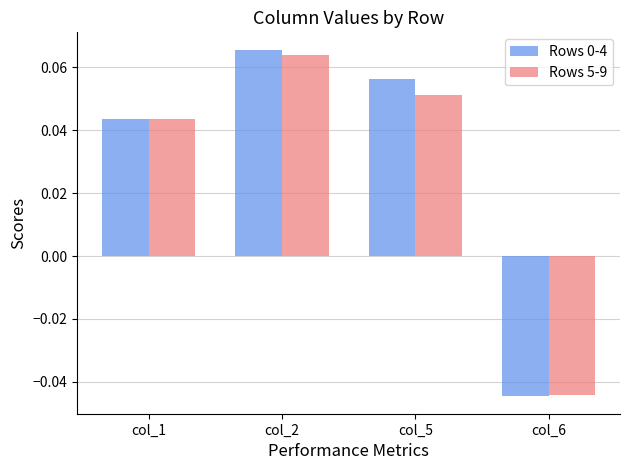

Is the value of Rows 5-9 at col_2 greater than the value of Rows 0-4 at col_6?

Yes